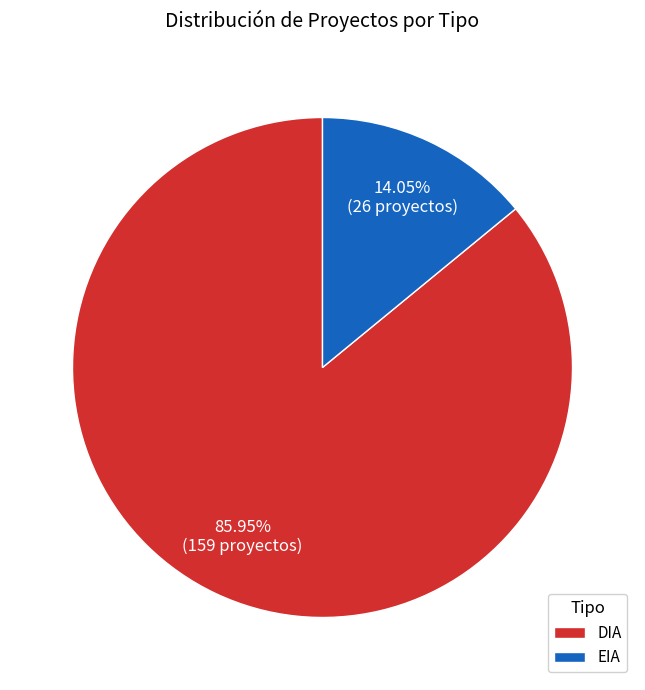

Is the sum of EIA and DIA greater than half?

Yes